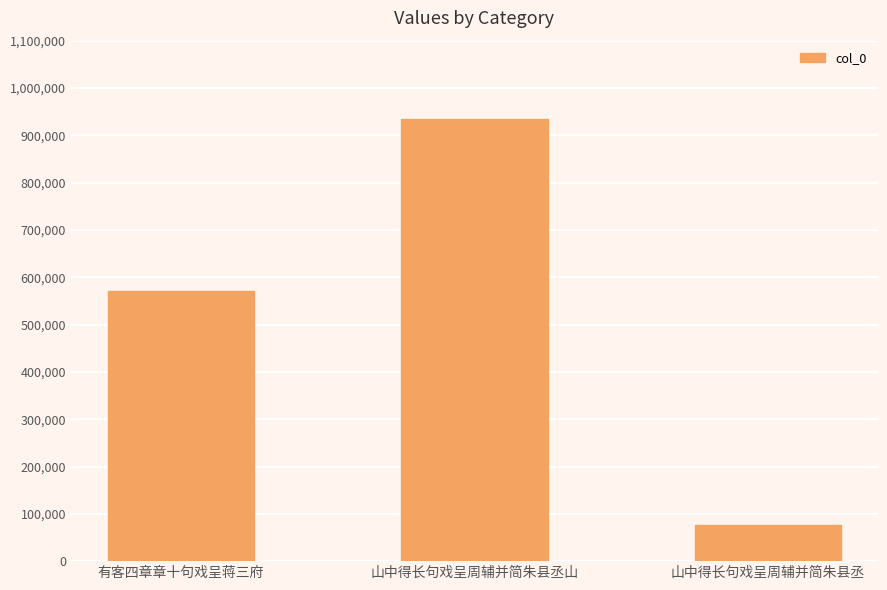

Is it true that the value at 山中得长句戏呈周辅并简朱县丞 is 76307?

True